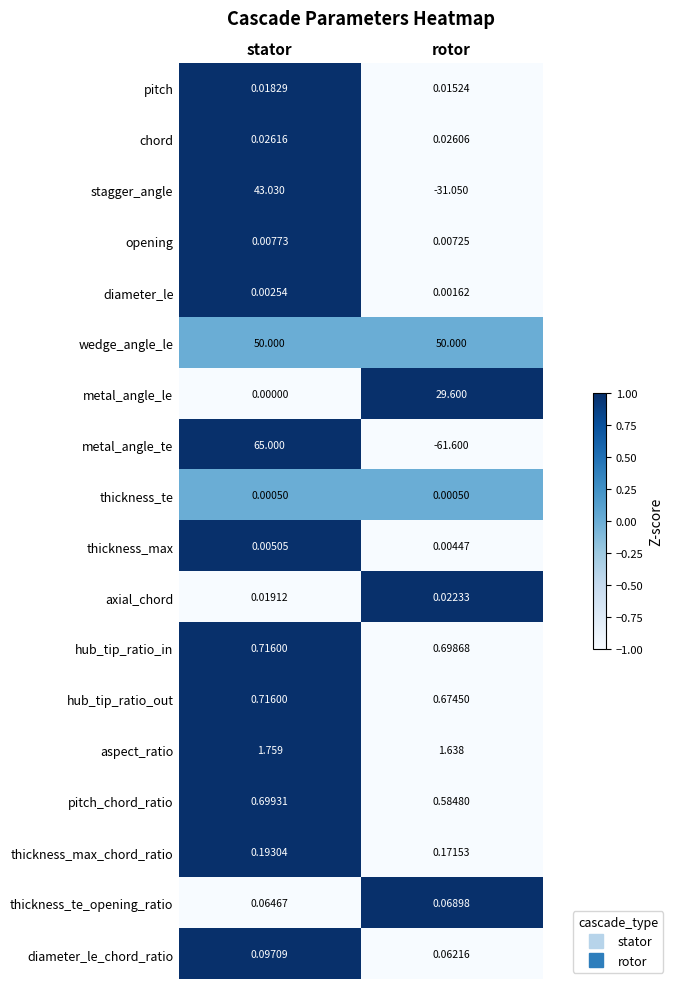

Where is metal_angle_le nearest to the value 14?

stator